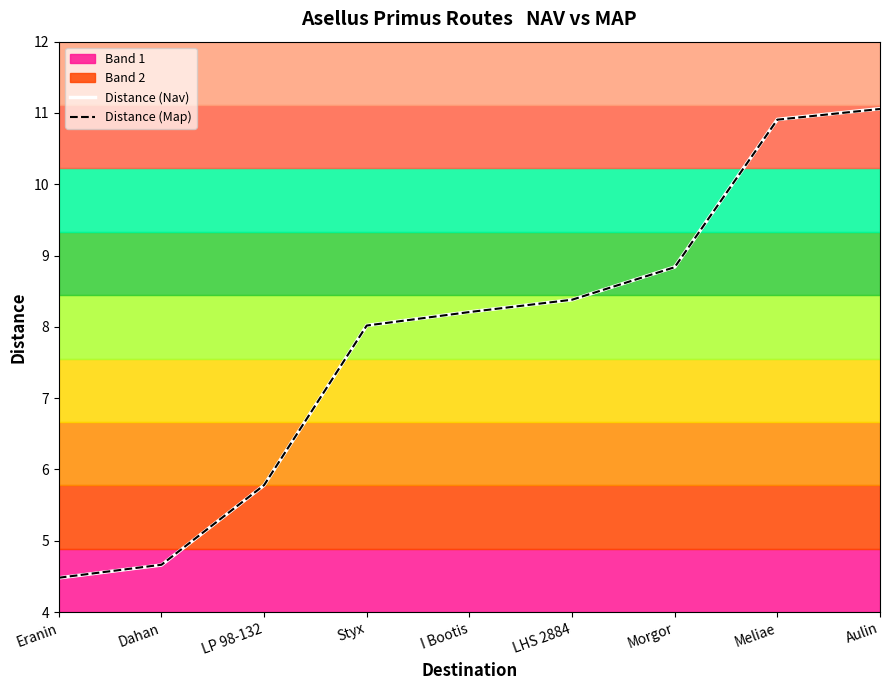

The Distance (Map) series shows 8.0 at Dahan. True or false?

False